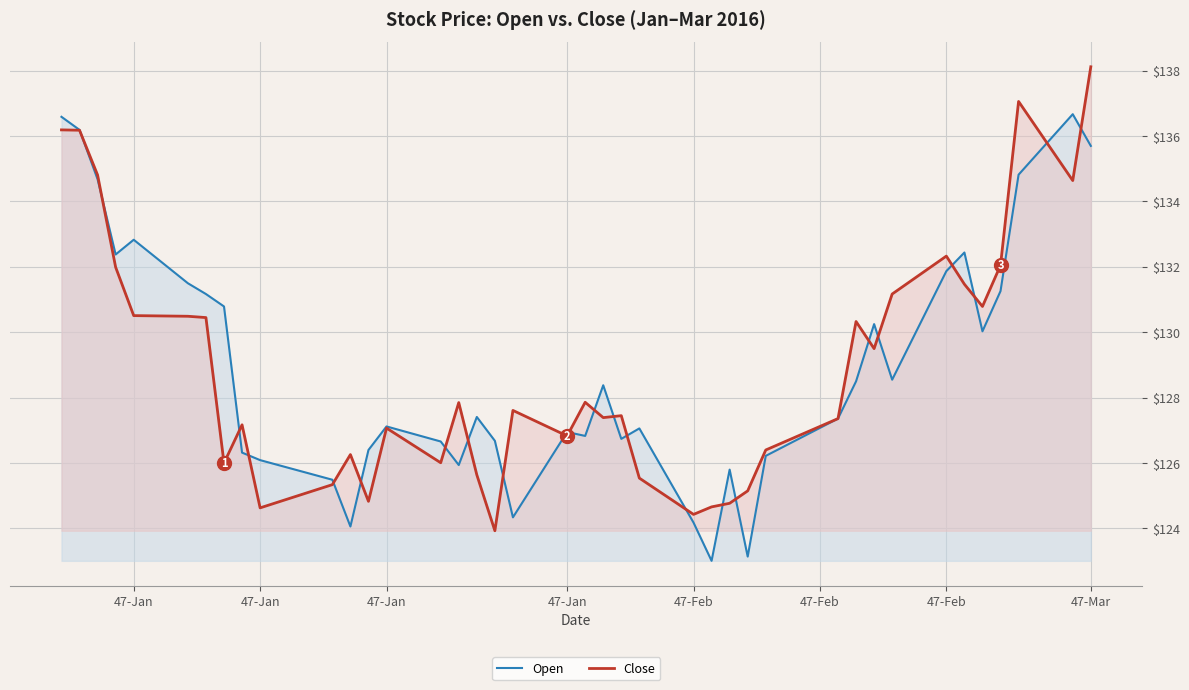

What is the value of the Open point at the 12th from the left?

124.1